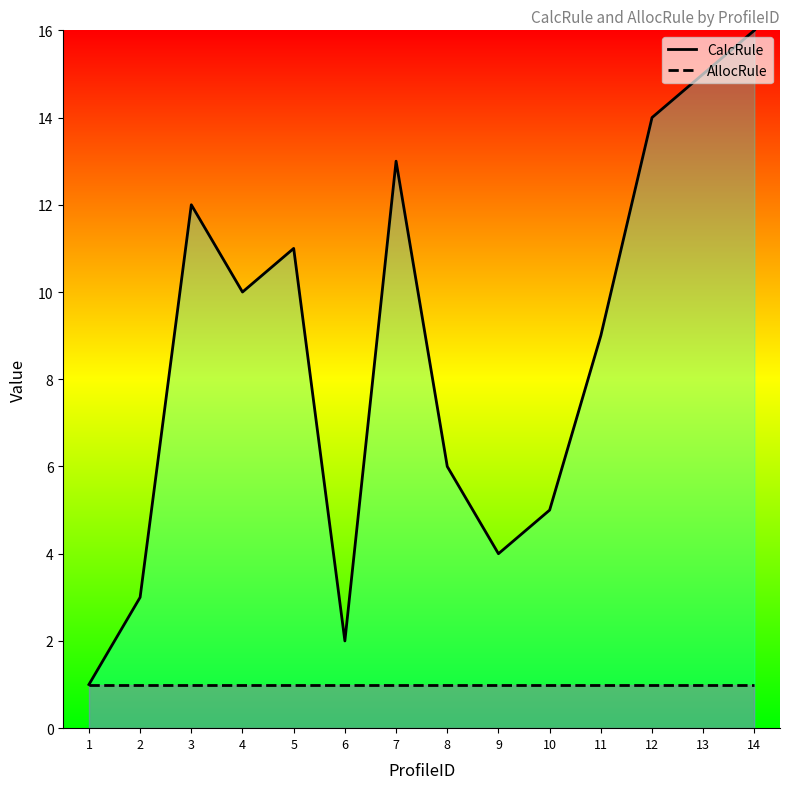

What are all the series names shown in the legend?

CalcRule, AllocRule